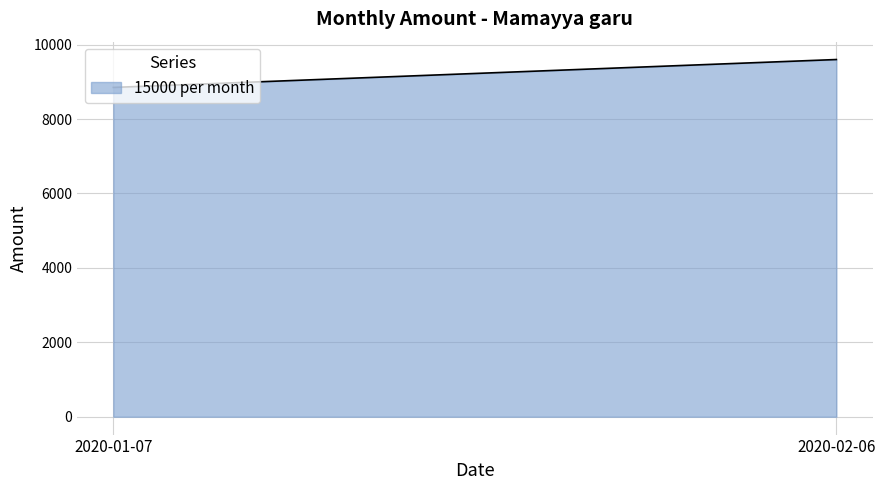

What is the maximum value shown in the chart?

9600.0